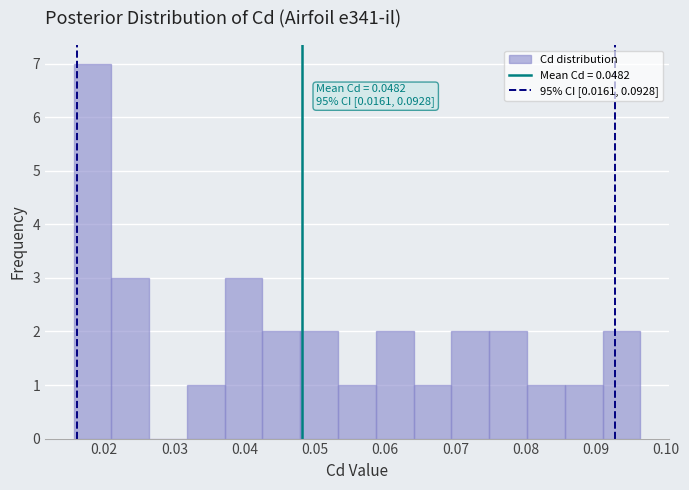

Over which range of the x-axis is the bar tallest?

0.016 to 0.021